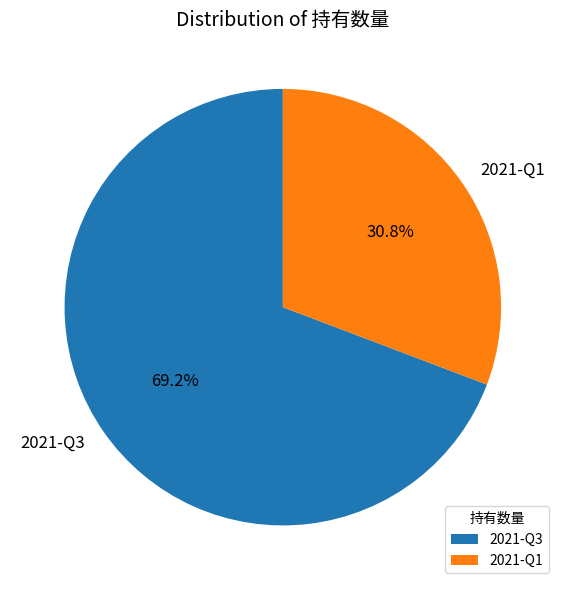

How many slices are in this pie chart?

2